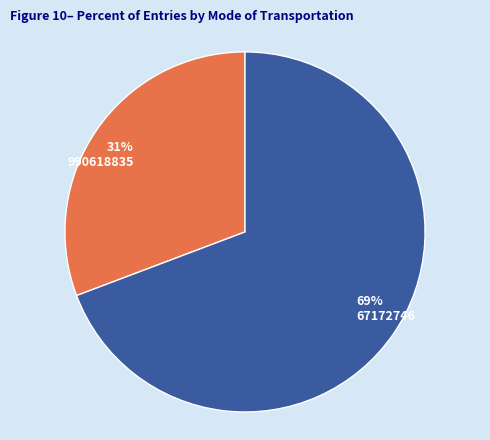

Which slice is the smallest?

990618835